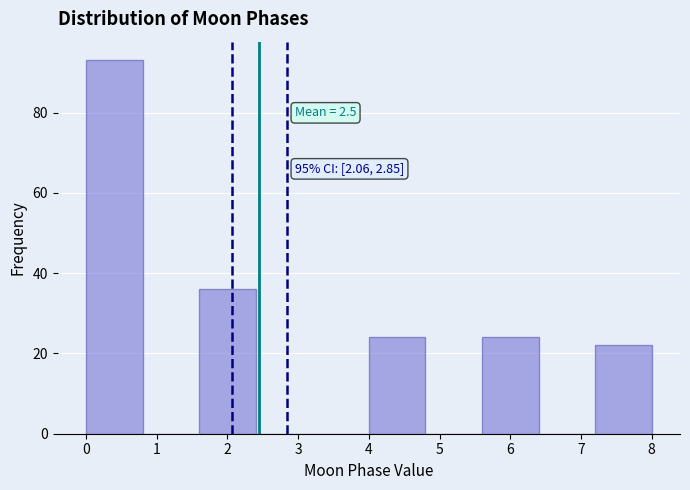

Which range on the x-axis has the tallest bar?

0.0 to 0.8